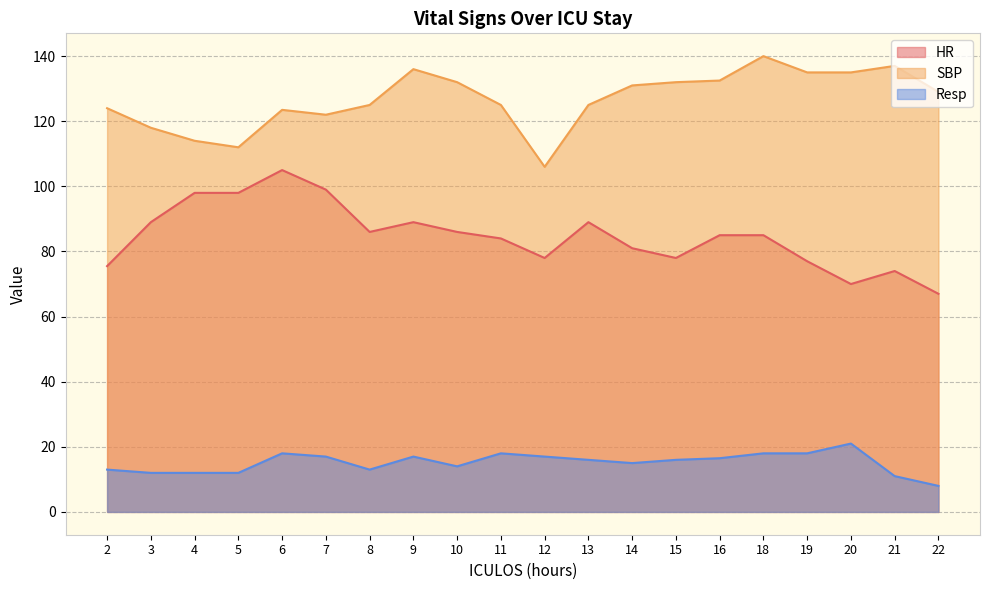

What is the total value across all series at 6?

246.5